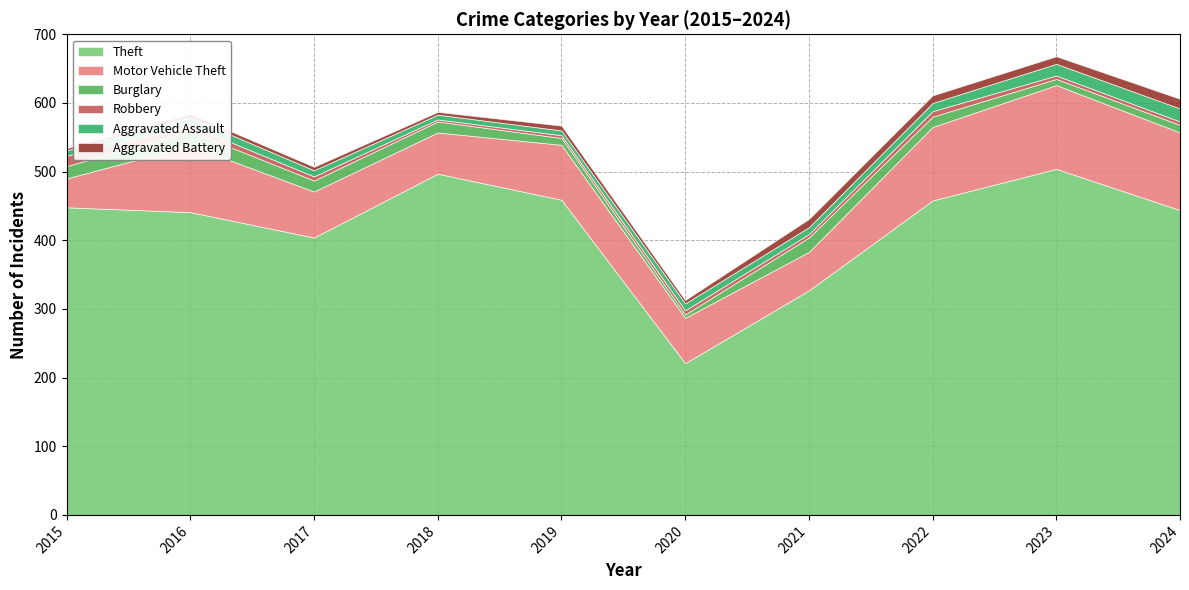

At which category does the chart reach its peak across all series?

2023